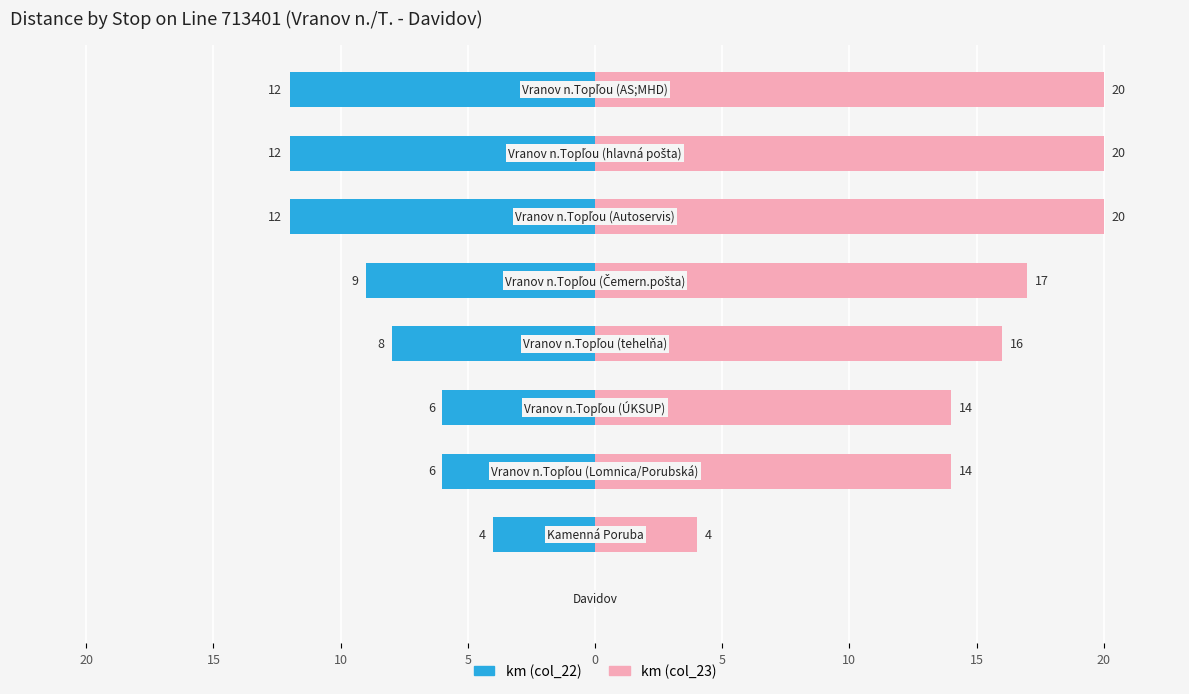

Reading right to left, transcribe all the data shown in this chart.

km (col_22): 20=-12	15=-12	10=-12	5=-9	0=-8	5=-6	10=-6	15=-4	20=0
km (col_23): 20=20	15=20	10=20	5=17	0=16	5=14	10=14	15=4	20=0